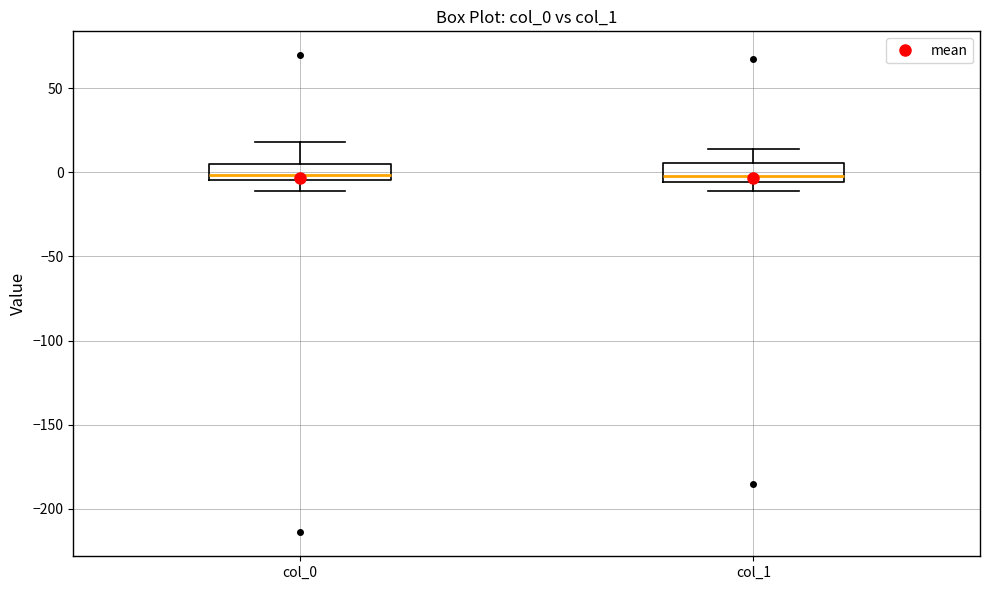

Reading left to right, transcribe this box plot: for each box, give where its median line is, the range the box spans, and where its two whiskers end, as read against the y-axis. The values are not printed on the chart, so give them approximately, as read against the axis.

col_0: median 0, box -5 to 5, whiskers -10 to 20
col_1: median 0, box -5 to 5, whiskers -10 to 15